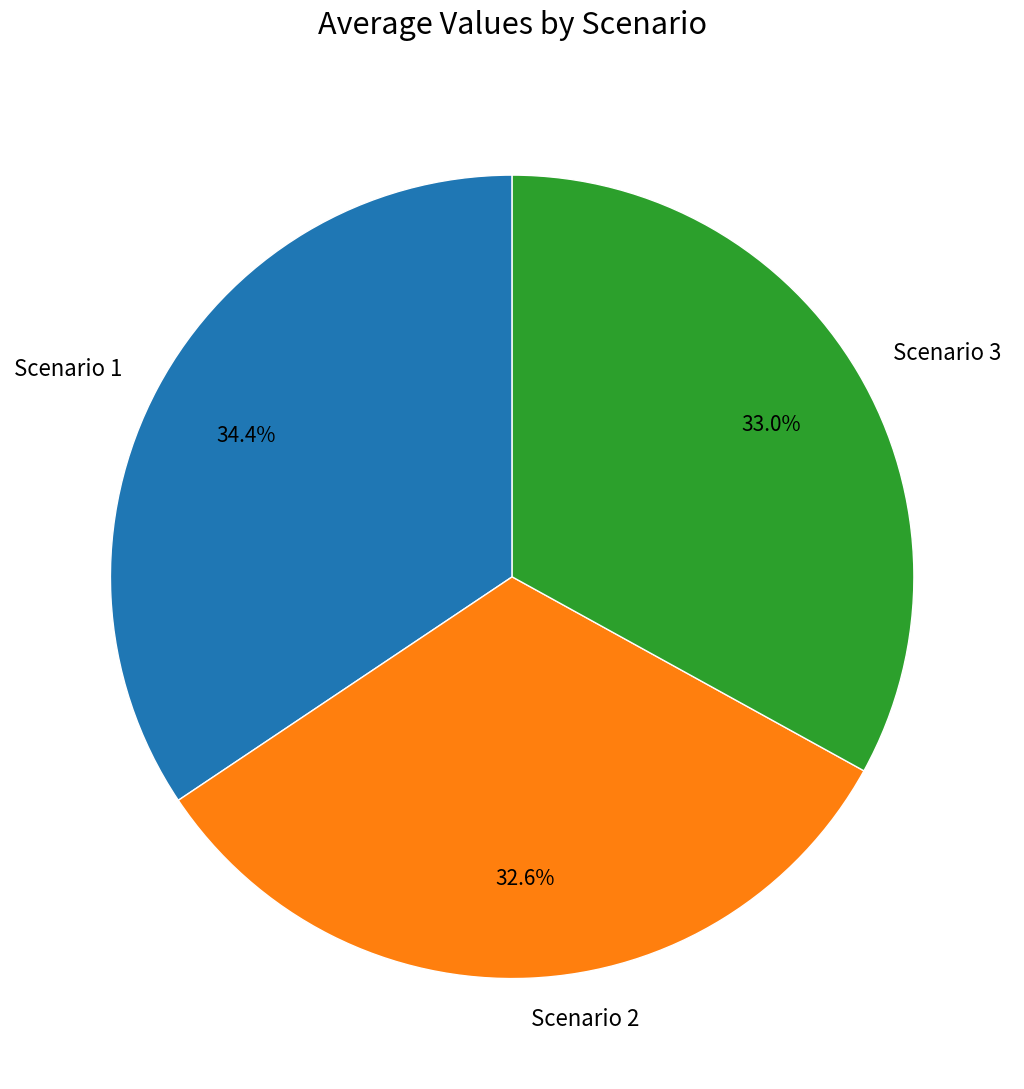

True or false: Scenario 3 accounts for 33% of the total.

True